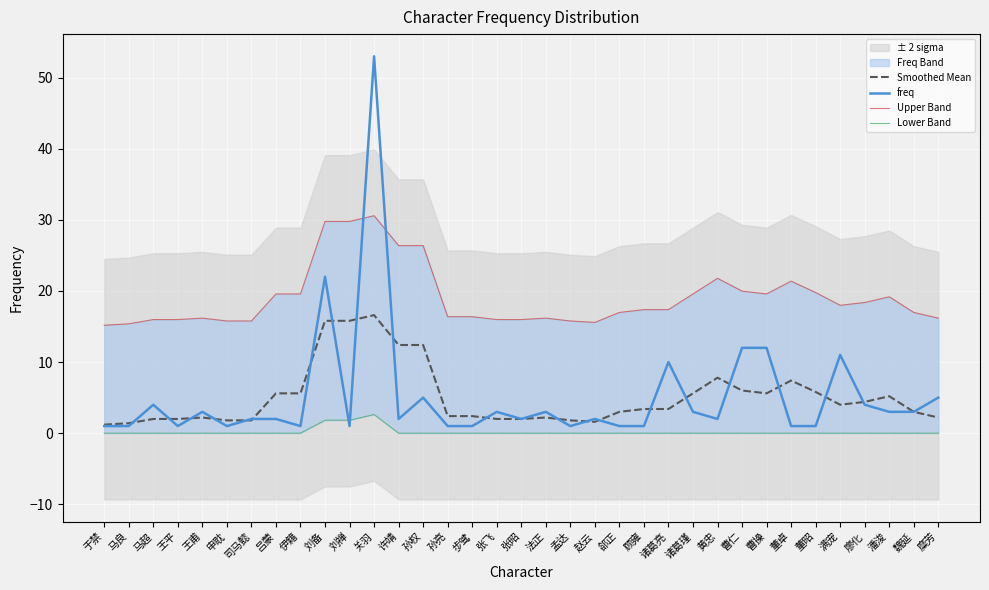

Does the chart display data point markers on the line(s)?

No